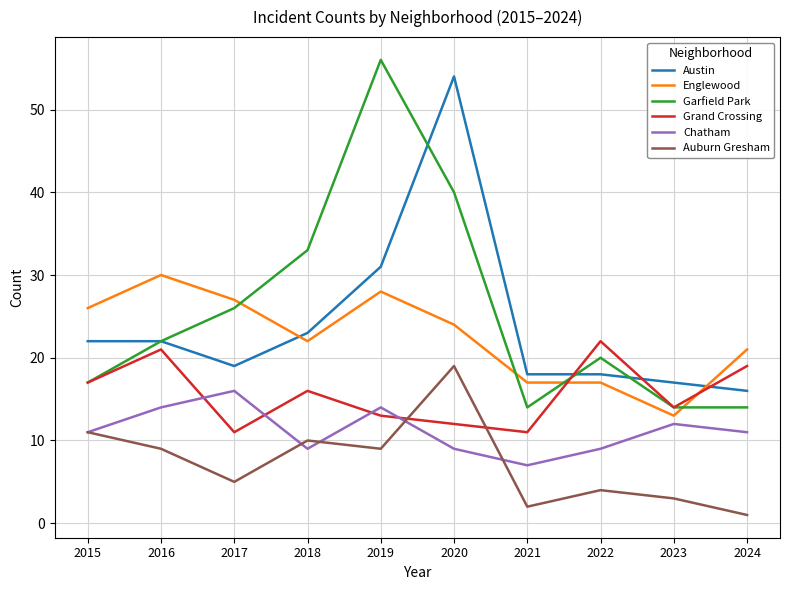

Reading right to left, extract all data points from this chart.

Austin: 2024=16	2023=17	2022=18	2021=18	2020=54	2019=31	2018=23	2017=19	2016=22	2015=22
Englewood: 2024=21	2023=13	2022=17	2021=17	2020=24	2019=28	2018=22	2017=27	2016=30	2015=26
Garfield Park: 2024=14	2023=14	2022=20	2021=14	2020=40	2019=56	2018=33	2017=26	2016=22	2015=17
Grand Crossing: 2024=19	2023=14	2022=22	2021=11	2020=12	2019=13	2018=16	2017=11	2016=21	2015=17
Chatham: 2024=11	2023=12	2022=9	2021=7	2020=9	2019=14	2018=9	2017=16	2016=14	2015=11
Auburn Gresham: 2024=1	2023=3	2022=4	2021=2	2020=19	2019=9	2018=10	2017=5	2016=9	2015=11